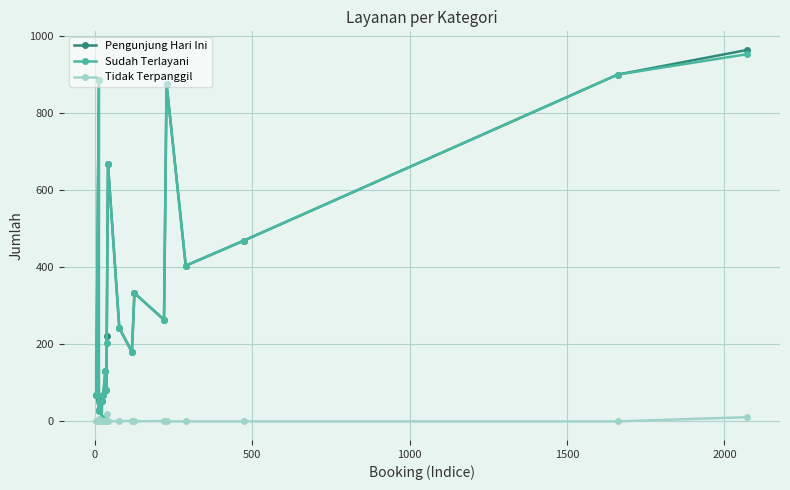

Is it true that Pengunjung Hari Ini equals 308 at 15?

False